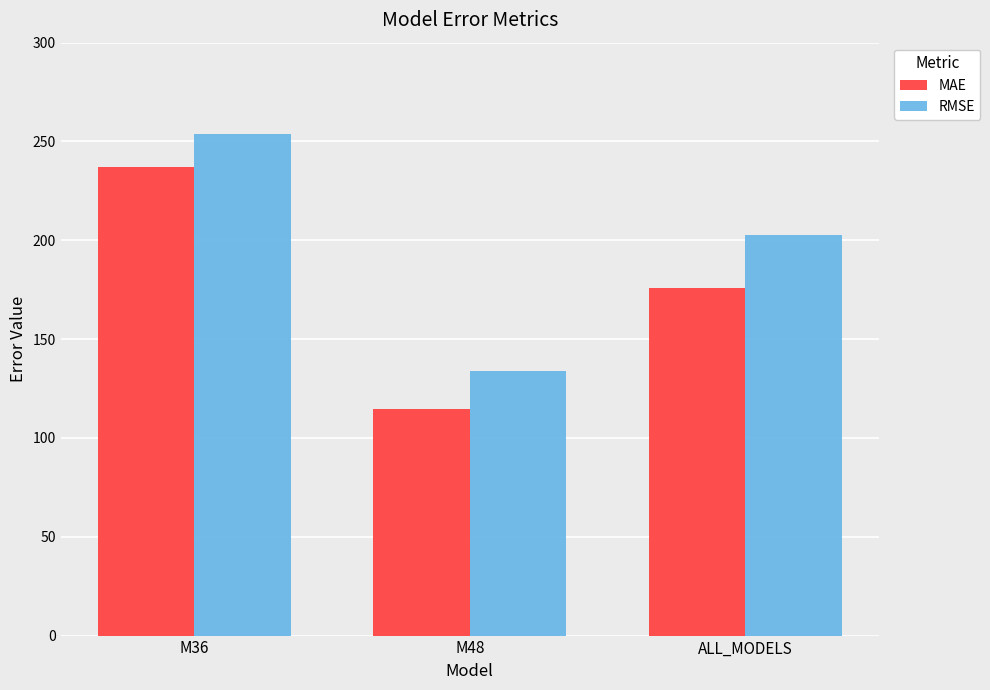

At how many categories does at least one series exceed 153?

2